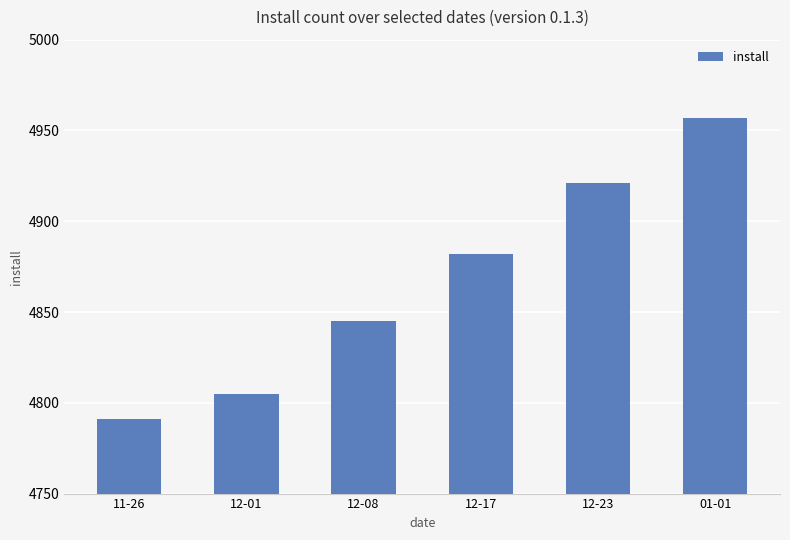

What position from the left is 11-26?

1